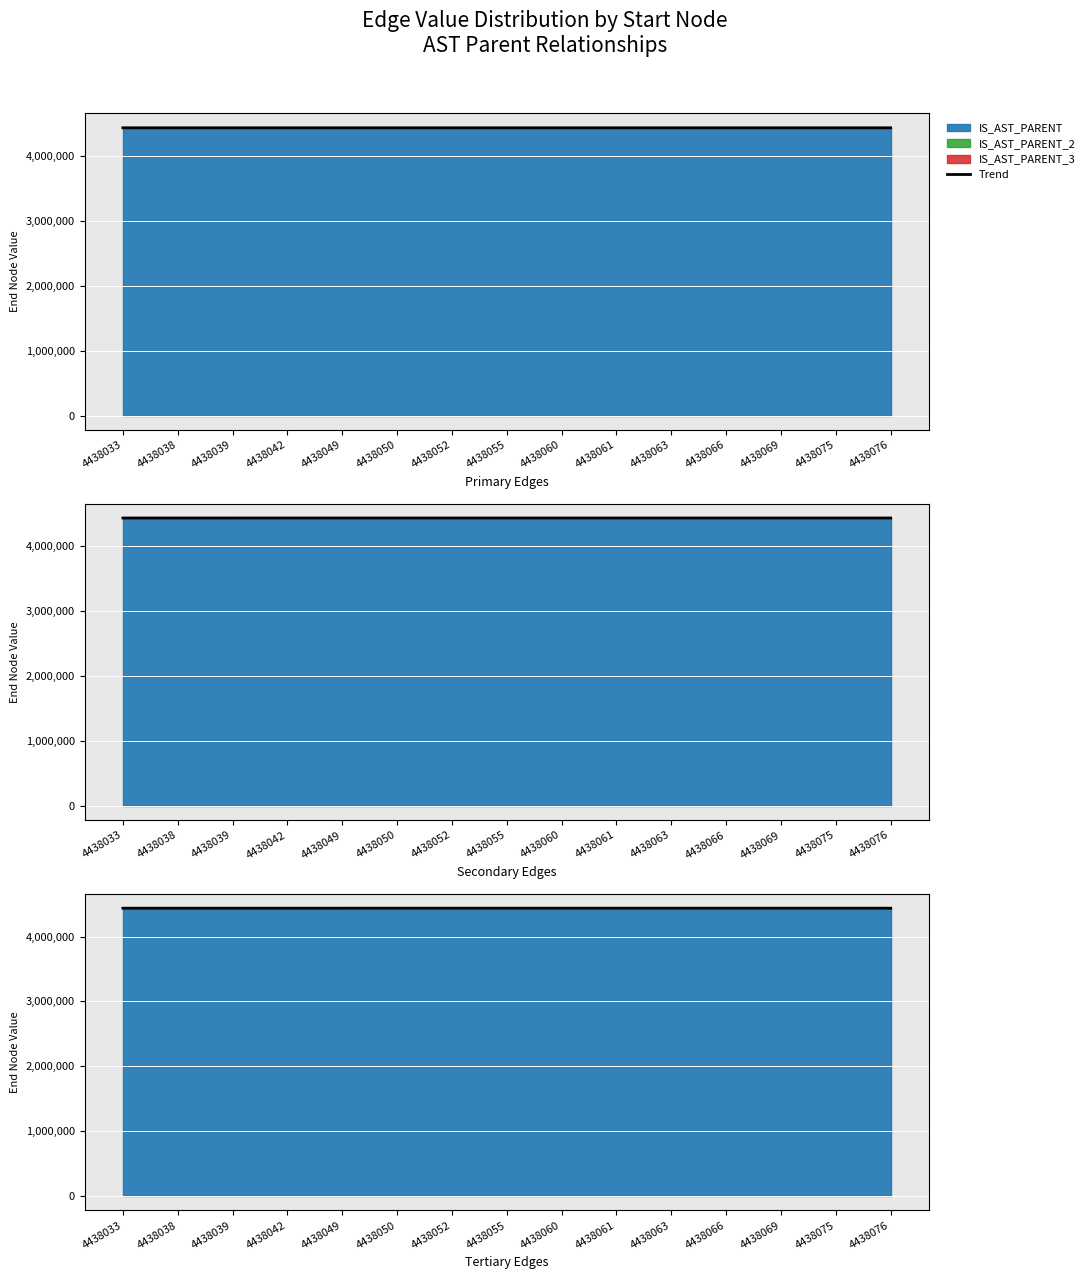

Rank the categories by value from highest to lowest.

4438076, 4438075, 4438069, 4438066, 4438063, 4438061, 4438060, 4438055, 4438052, 4438050, 4438049, 4438042, 4438039, 4438038, 4438033